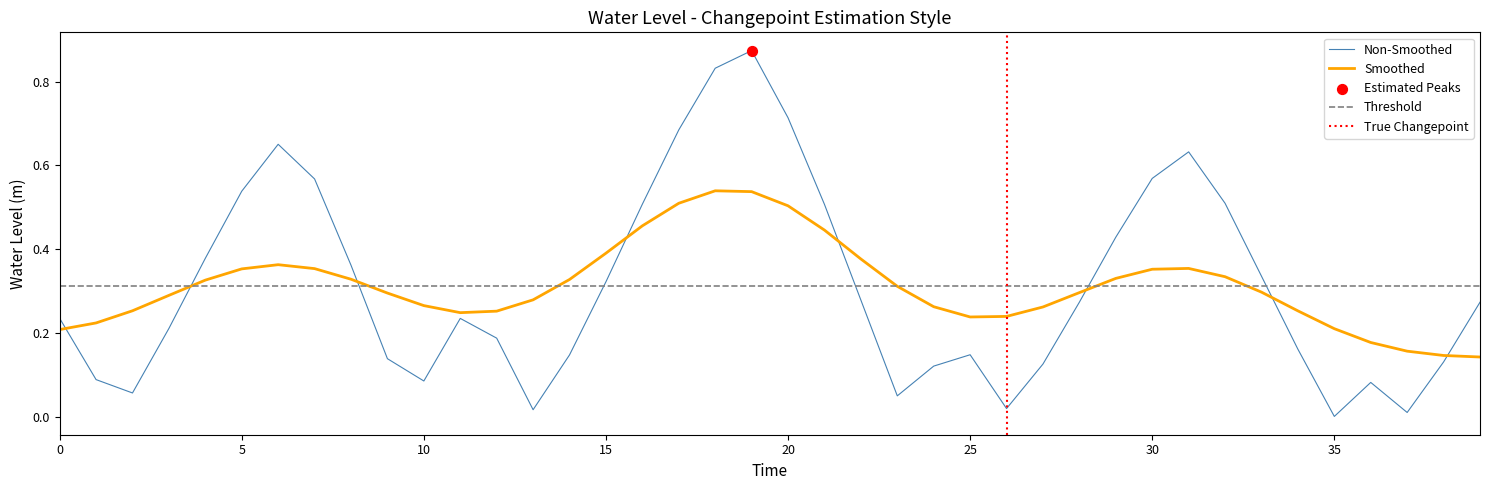

The Non-Smoothed series shows 0.8 at 30. True or false?

False